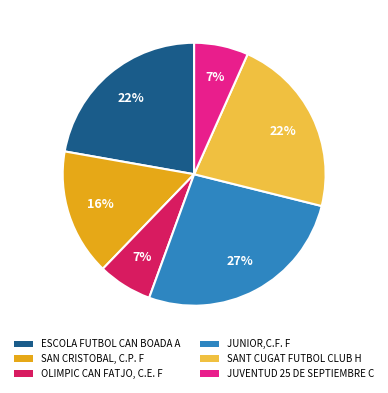

To the nearest percent, what is the average slice percentage?

17%